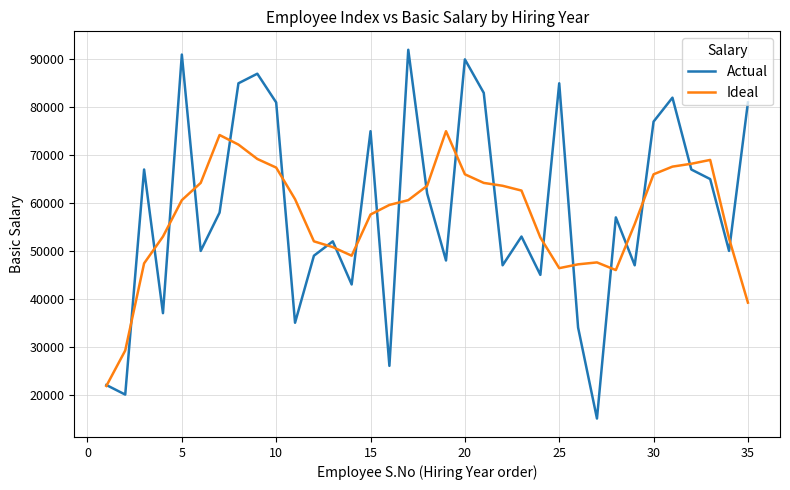

List the series in order of their peak value, lowest first.

Ideal, Actual